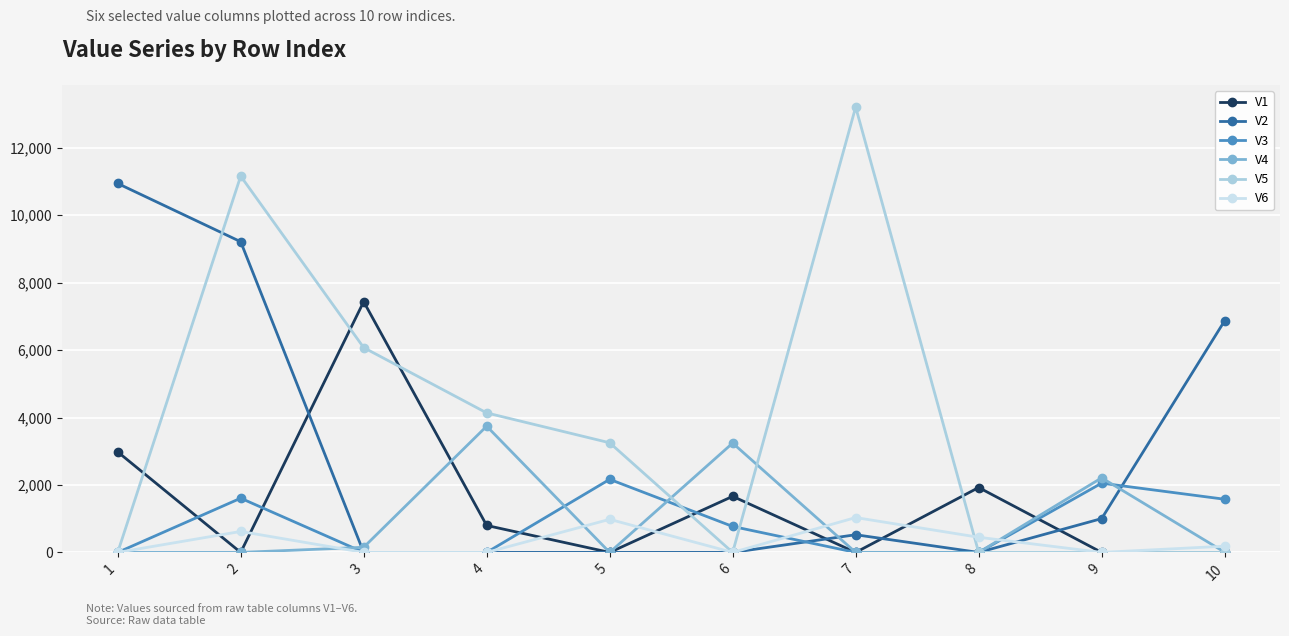

What are all the series names shown in the legend?

V1, V2, V3, V4, V5, V6